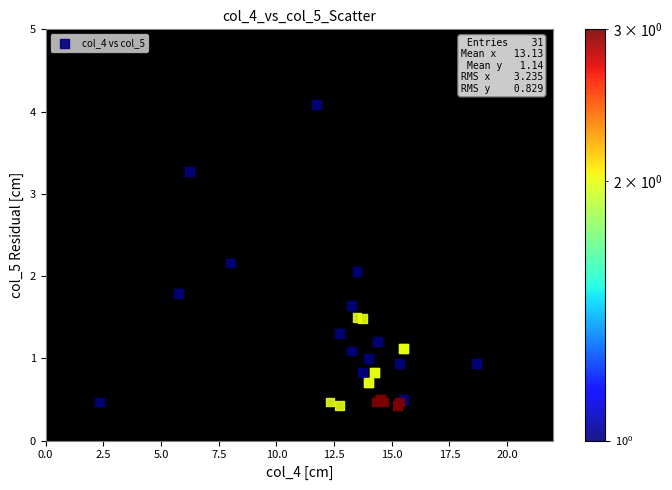

What Y value in the scatter plot is closest to 2?

2.1